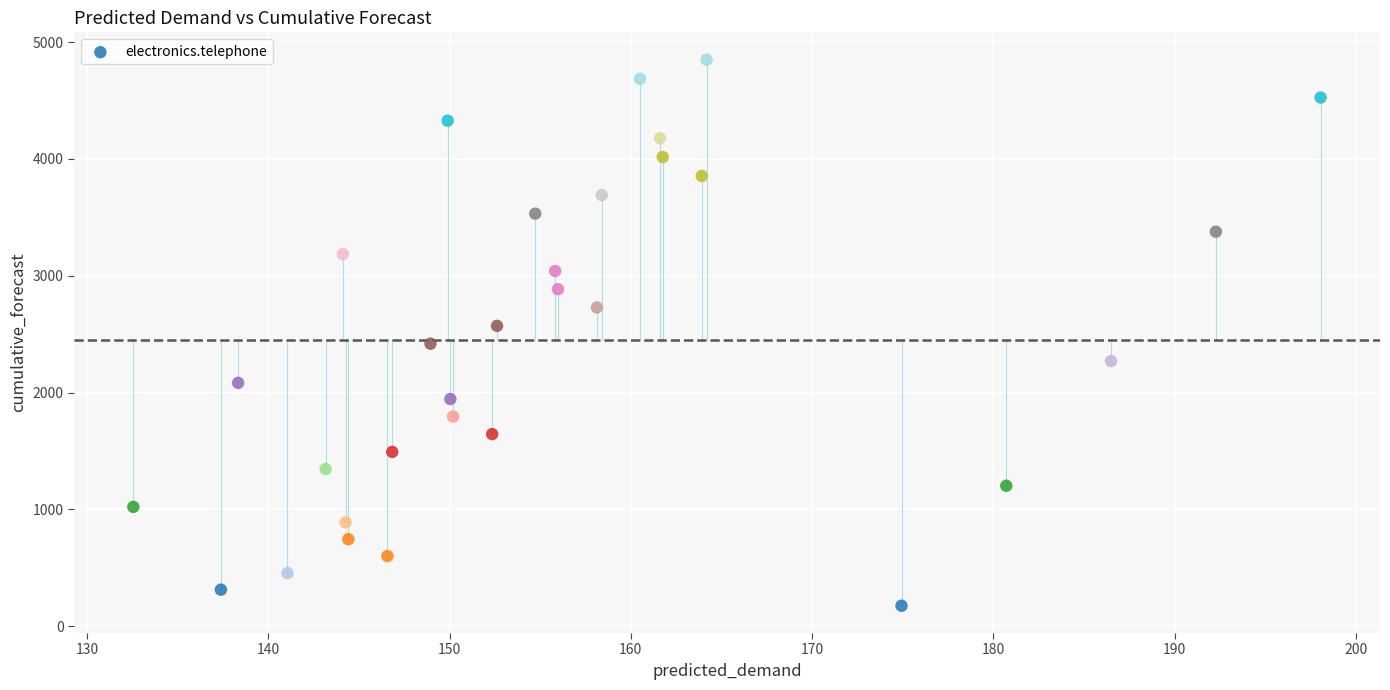

What is the range of X values (max minus min)?

65.5